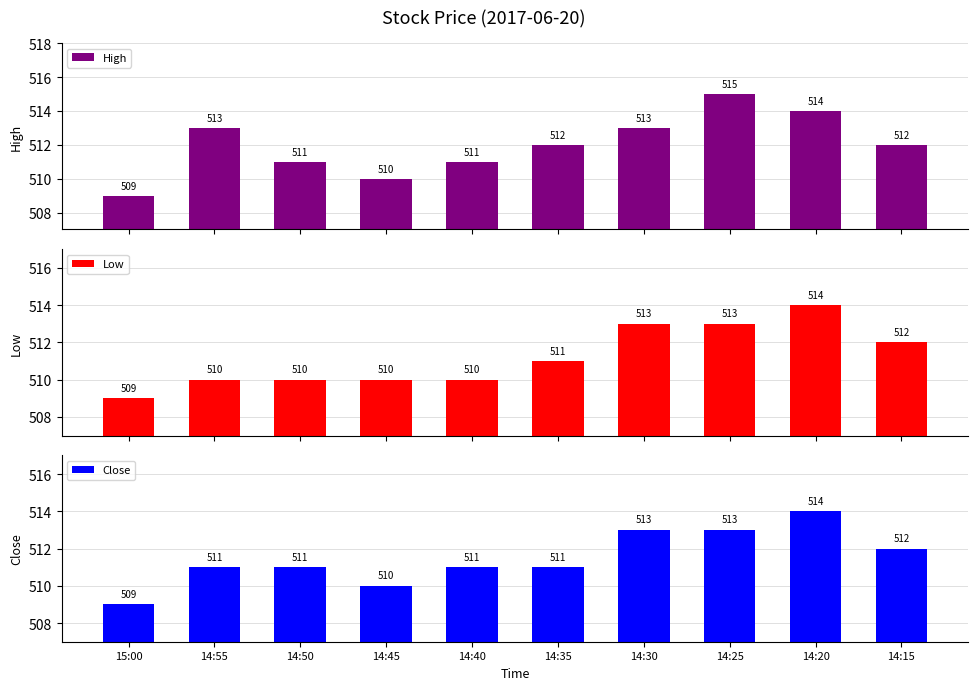

How many High values are between 511 and 513?

6